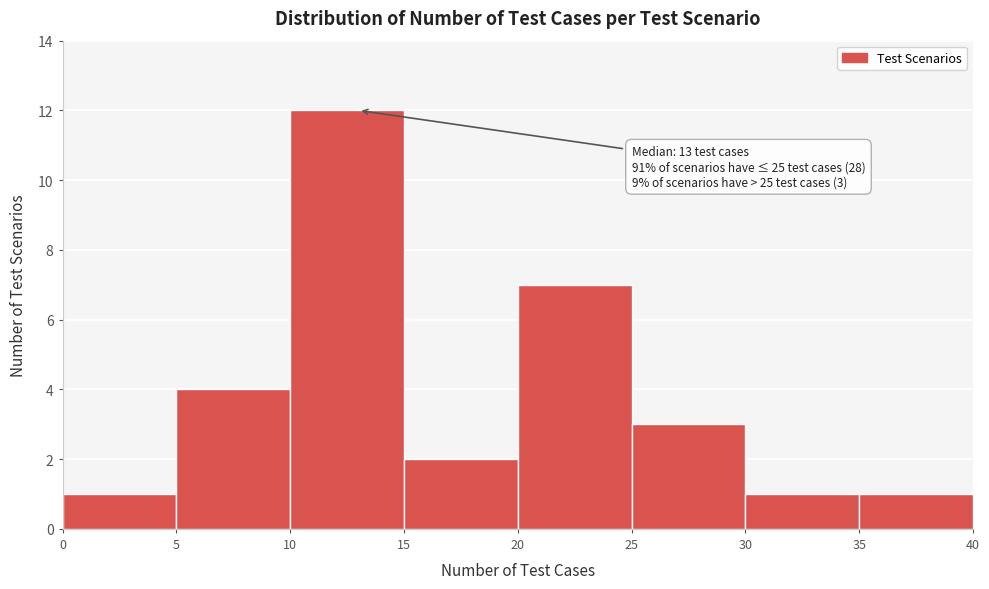

Over which range of the x-axis is the bar tallest?

10 to 15